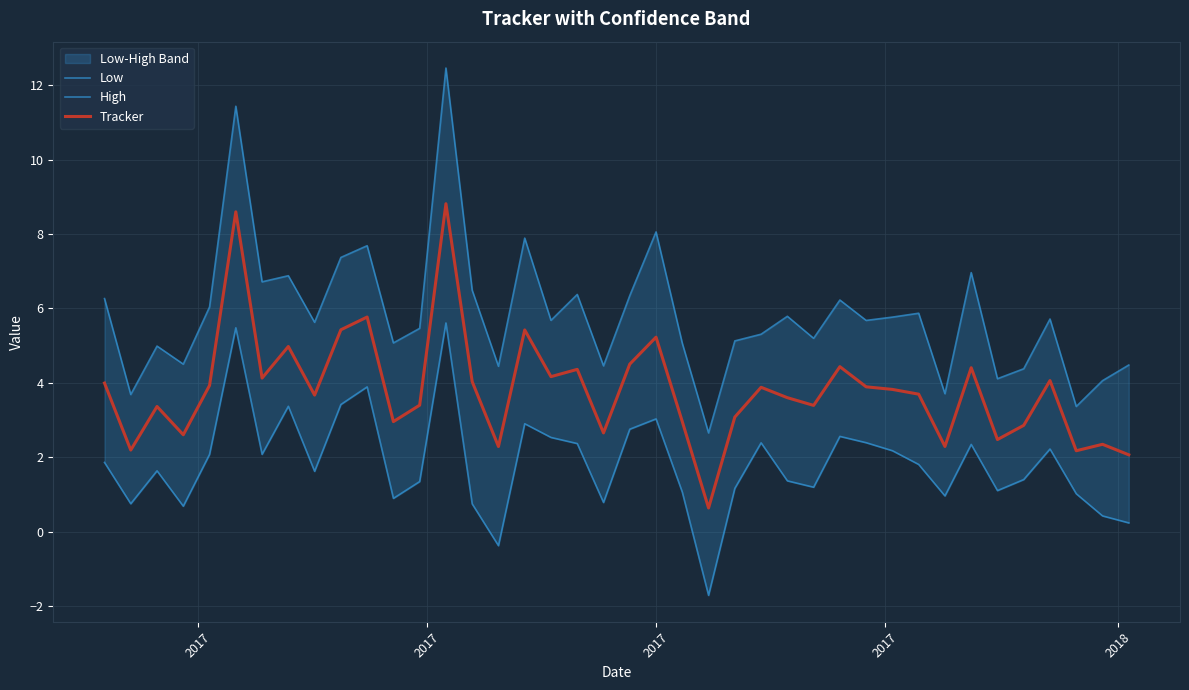

True or false: High and Low intersect in this chart.

False